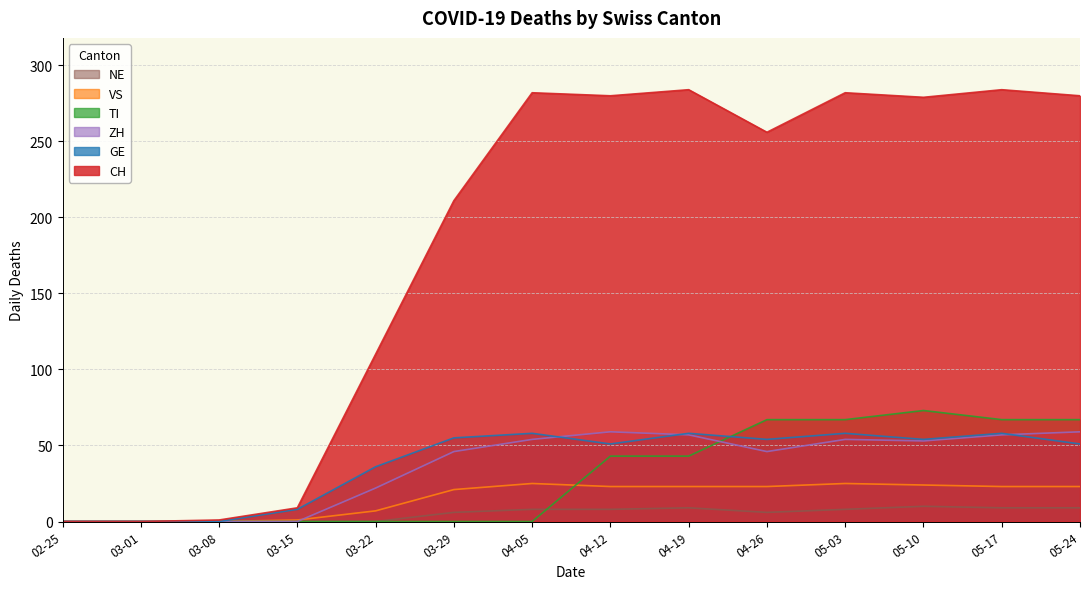

What is the difference between the maximum and minimum values in the CH series?

284